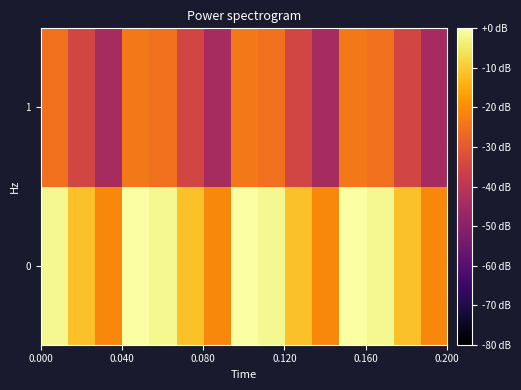

What is the minimum value shown in the chart?

-44.3